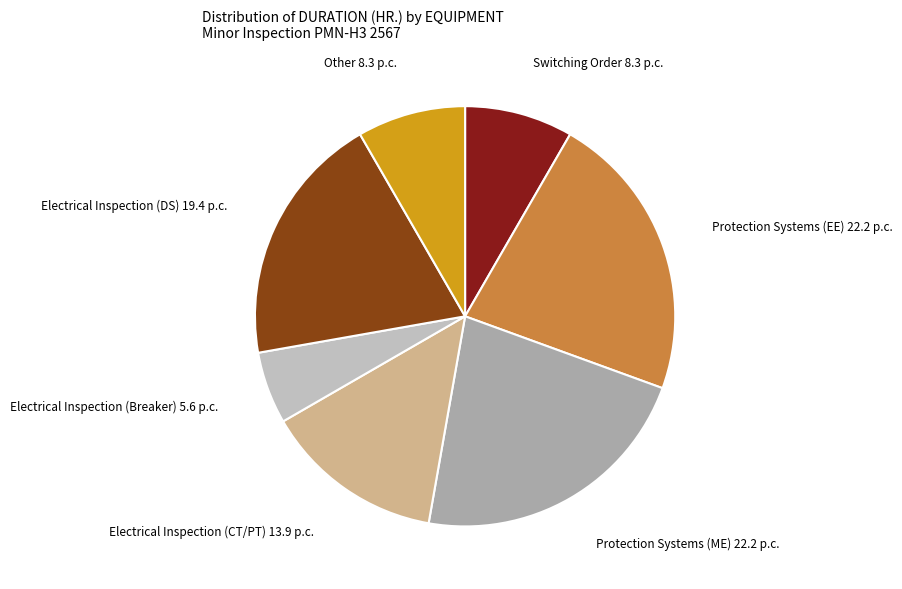

Does any single category account for the majority?

No